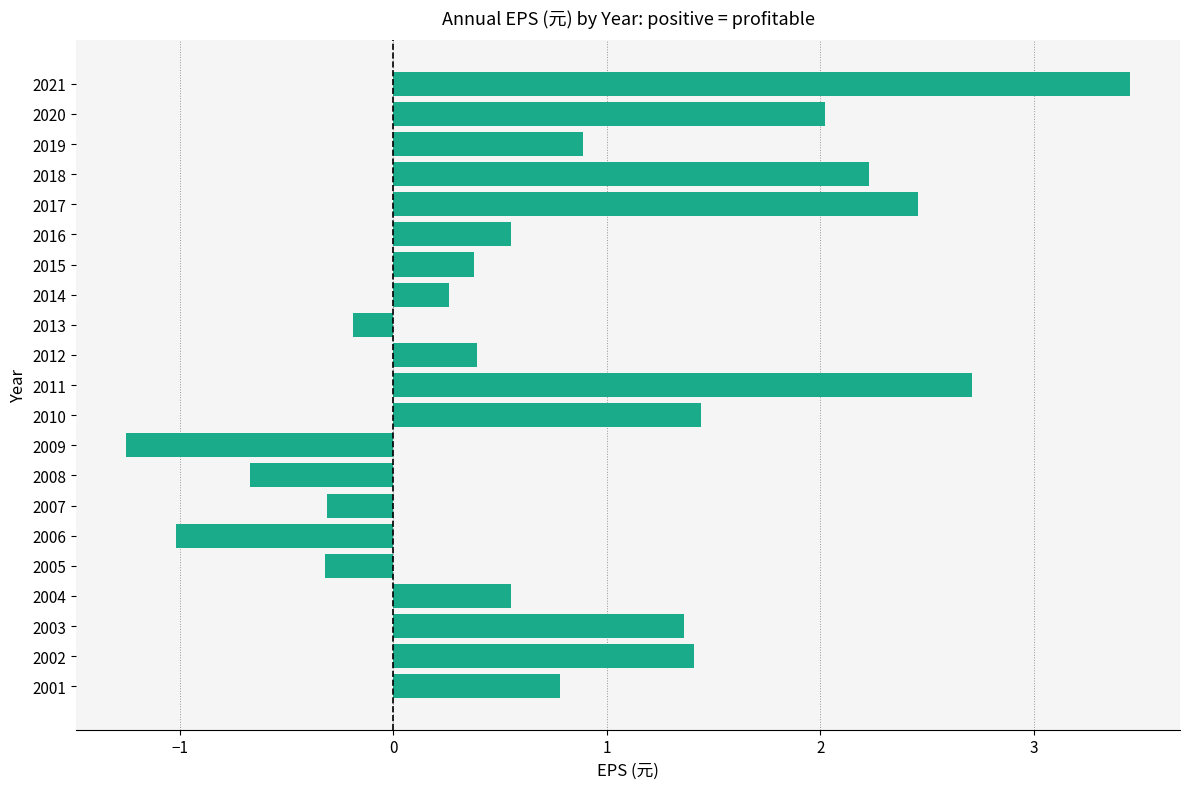

What is the difference between the maximum and minimum values?

4.7